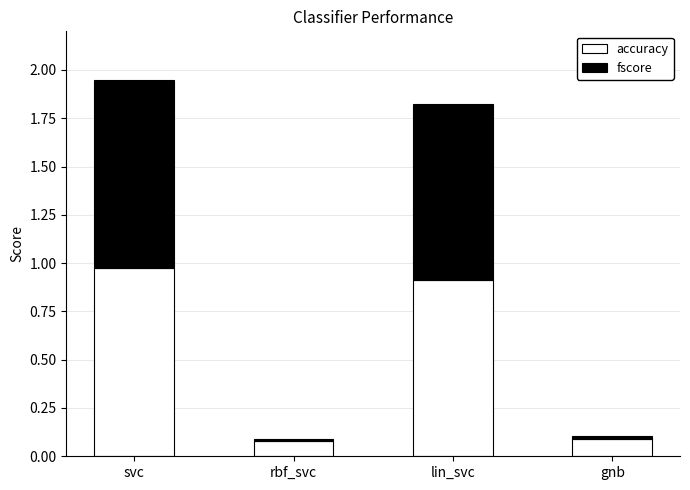

Read the accuracy value at lin_svc.

0.9